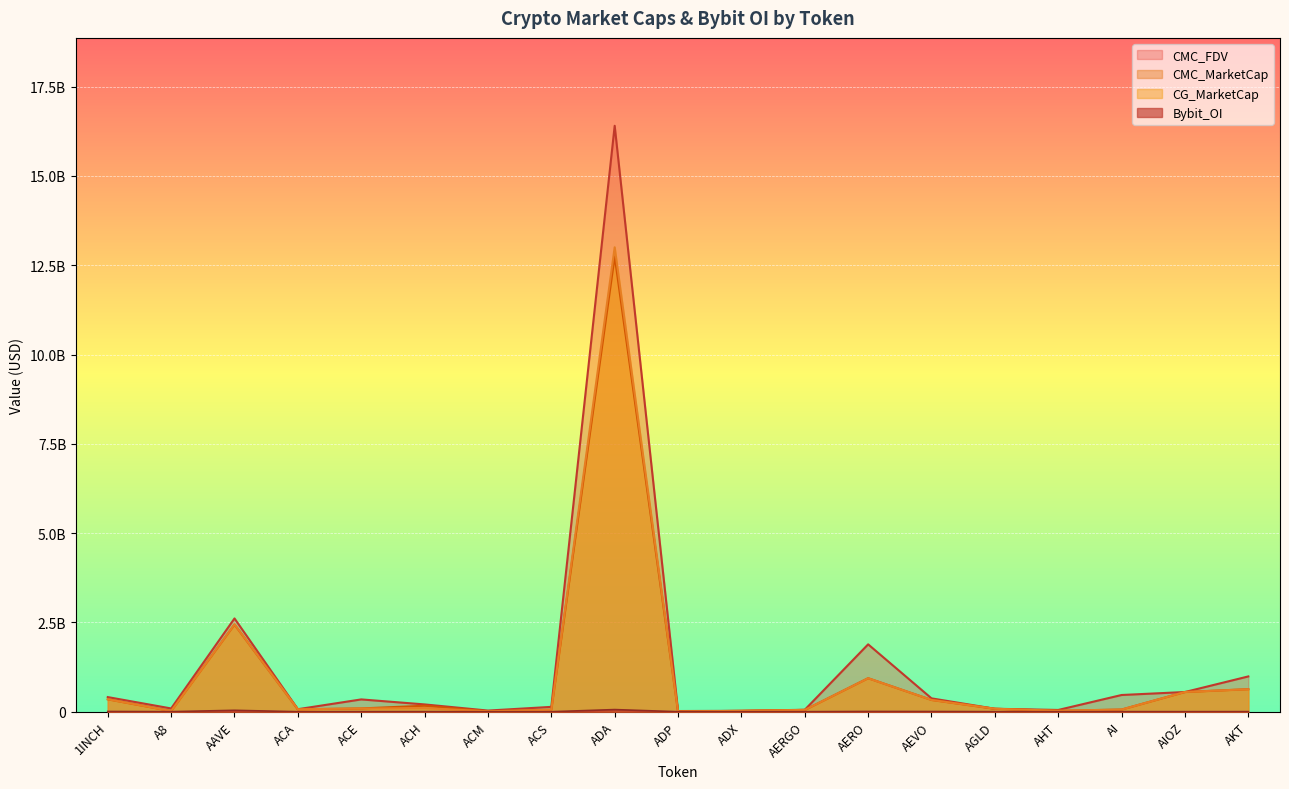

Reading left to right, list all the values displayed in this chart.

CMC_MarketCap: 348054968.9	19432832.7	2440427489.8	67764919.4	91434508.0	167984394.6	11631861.8	54949932.6	12746012846.5	6807756.2	24264686.2	50286782.4	938403820.3	329856167.1	82702625.7	26375613.7	60660120.0	551554590.5	631286818.7
CMC_FDV: 409250359.8	91233956.2	2610957813.0	70588457.7	344453036.8	204160846.0	32012931.4	135708080.8	16403107168.3	19014280.4	25267638.5	54071809.3	1886205081.7	374068139.3	82702625.7	49214152.7	467894688.4	551554590.5	987892016.3
CG_MarketCap: 348935126.0	19372165.0	2445323835.0	67932476.0	91030208.0	101102181.0	11633551.0	55038848.0	13001305942.0	5972672.0	24310351.0	50425249.0	937404130.0	330176178.0	82808167.0	26395380.0	60660120.0	552364592.0	629894755.0
Bybit_OI: 6243019.0	1211324.0	39373103.0	0.0	1440033.0	1942980.0	0.0	0.0	59680270.0	0.0	0.0	937077.0	7081957.0	5561106.0	1738807.0	0.0	2144489.0	1566704.0	2527088.0